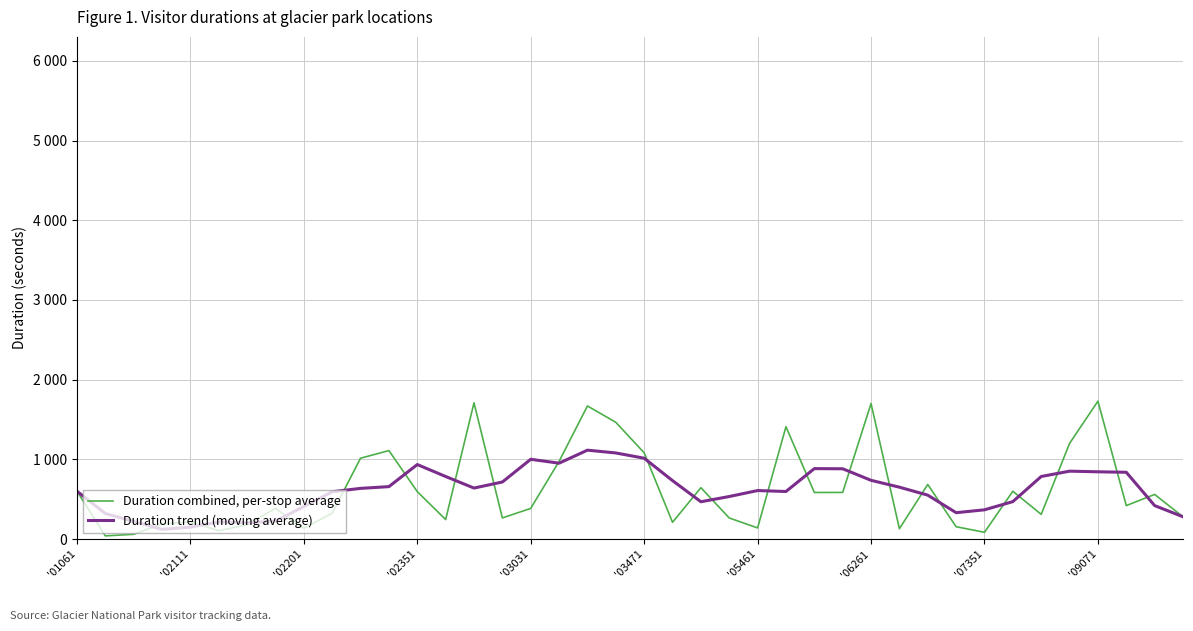

What are all the series names shown in the legend?

Duration combined, per-stop average, Duration trend (moving average)